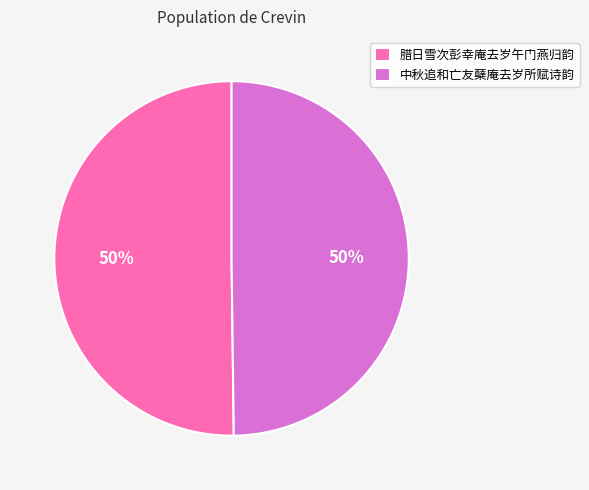

What percentage is the 中秋追和亡友蘖庵去岁所赋诗韵 slice, to the nearest percent?

50%